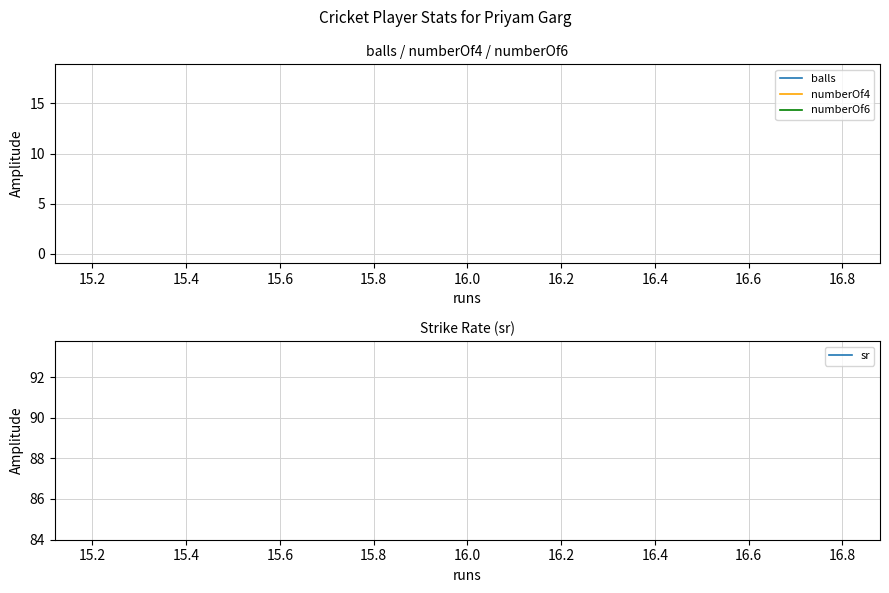

Rank the series by their maximum value, from lowest to highest.

numberOf6, numberOf4, balls, sr